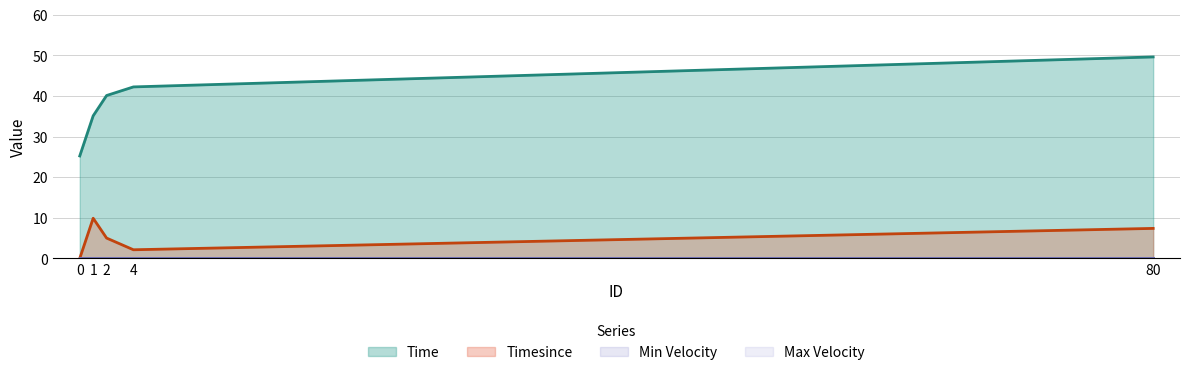

What is the difference between the maximum and second lowest values in the Time series?

14.5